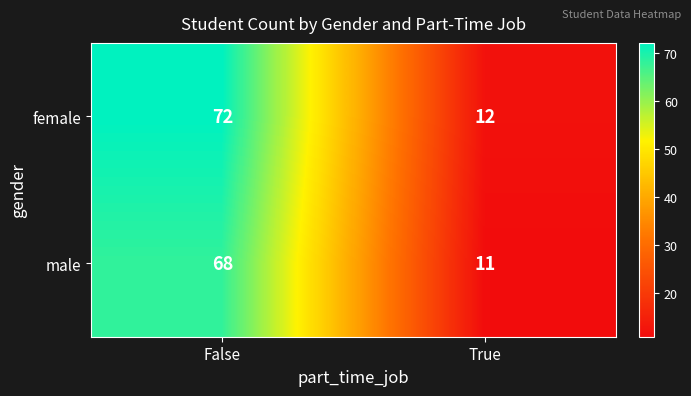

Rank the series by their average value, from highest to lowest.

female, male